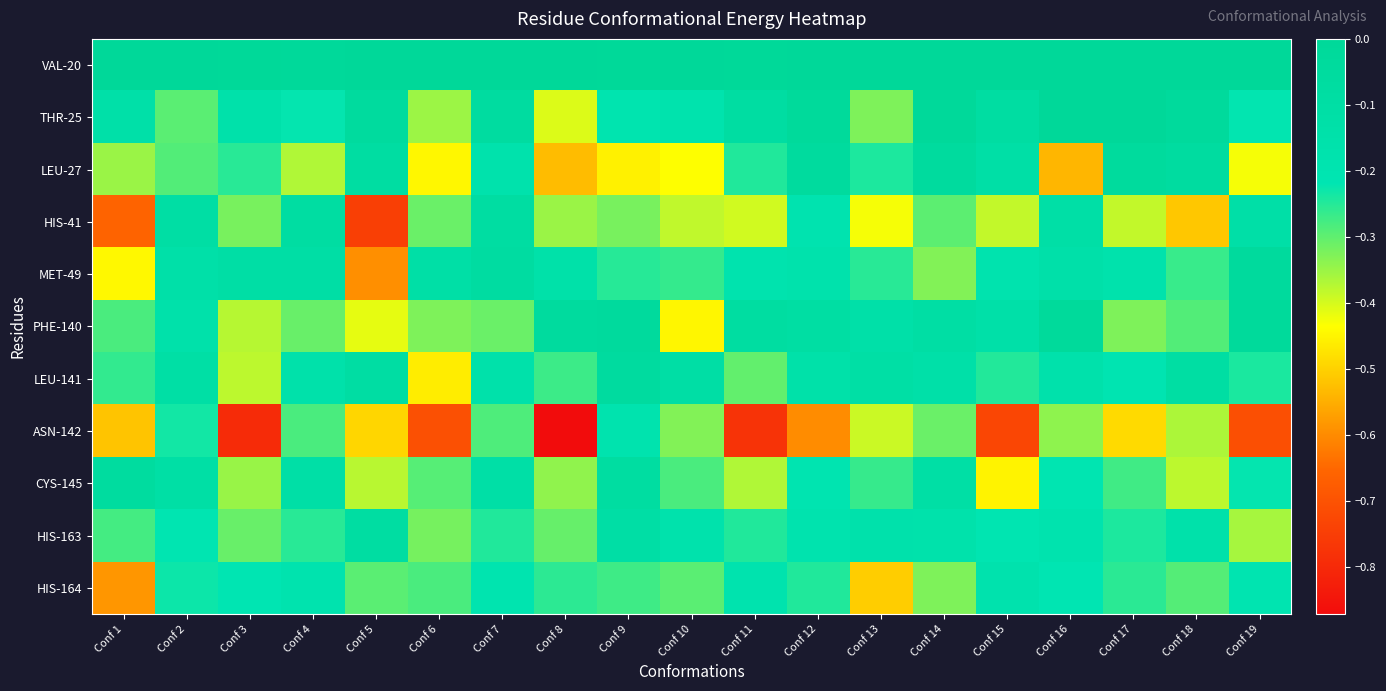

What is the spread (max minus min) of values at Conf 15?

0.7